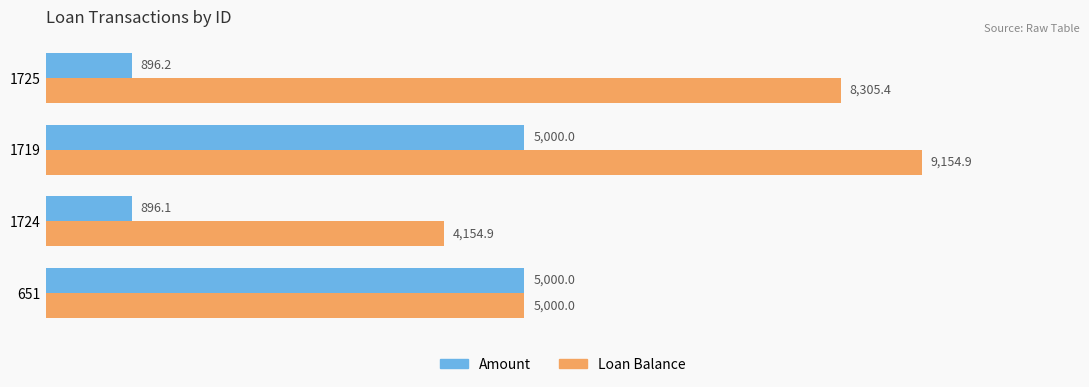

What is the average value of the Loan Balance series?

6653.8